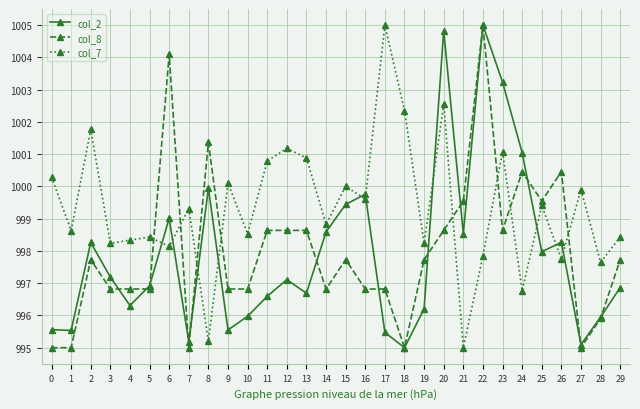

What value does the col_2 series have at 24?

1001.0